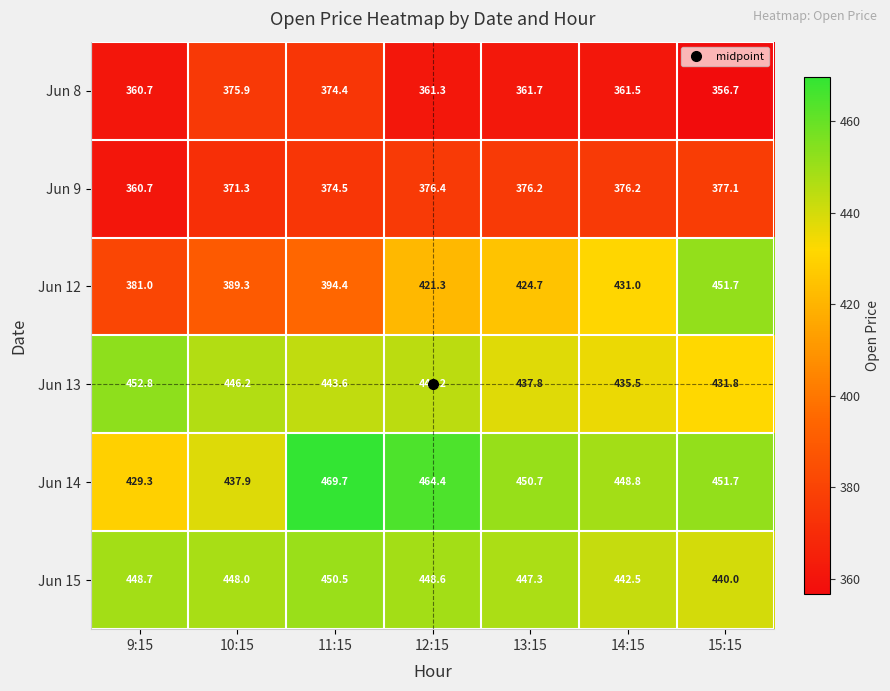

Rank the series by their maximum value, from highest to lowest.

Jun 14, Jun 13, Jun 12, Jun 15, Jun 9, Jun 8